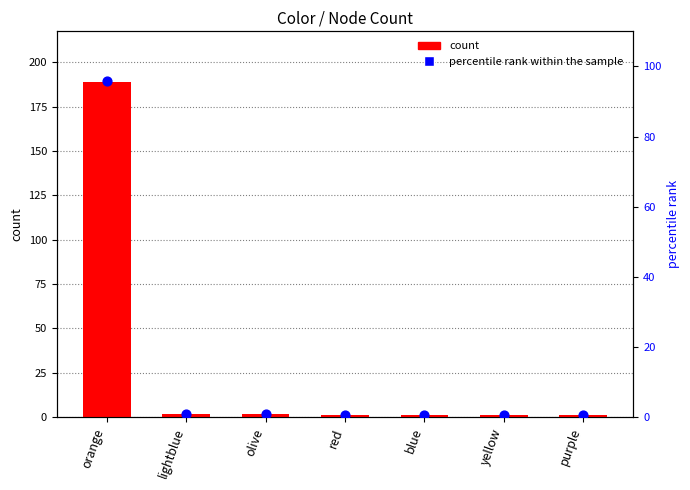

Which series has the widest spread of Y values?

count